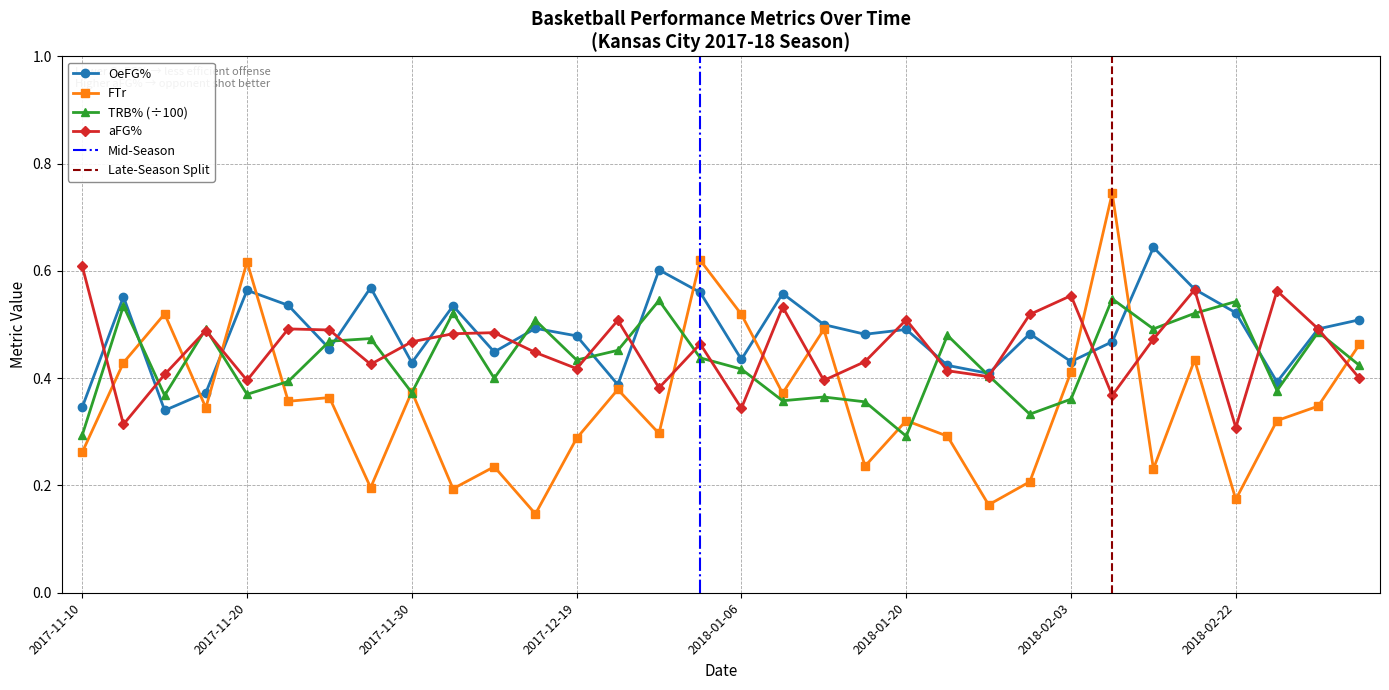

How many lines are shown in the chart?

4